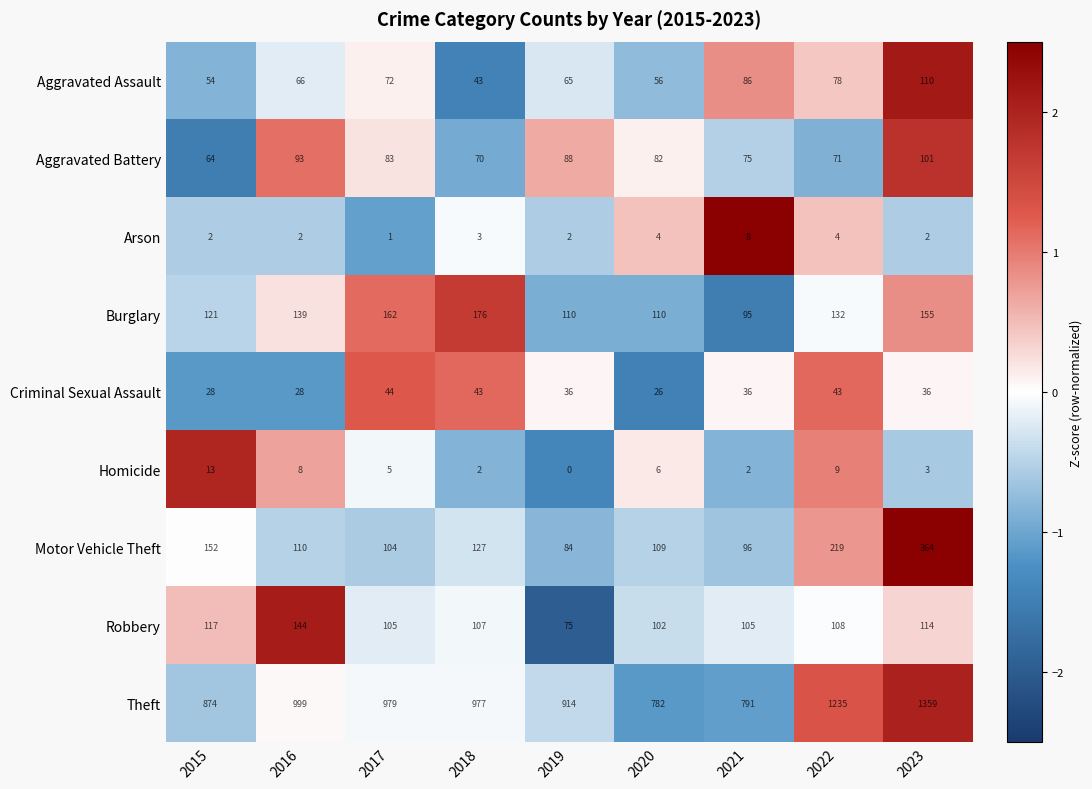

Between 2018 and 2023, which series saw the biggest shift?

Theft